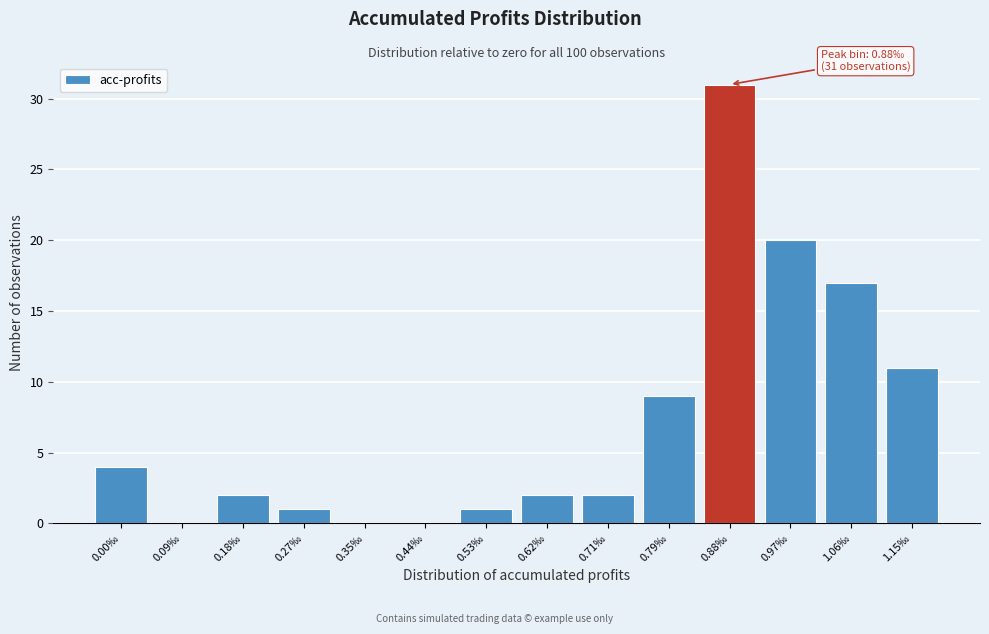

Reading right to left, extract all data points from this chart.

1.15‰=11	1.06‰=17	0.97‰=20	0.88‰=31	0.79‰=9	0.71‰=2	0.62‰=2	0.53‰=1	0.44‰=0	0.35‰=0	0.27‰=1	0.18‰=2	0.09‰=0	0.00‰=4